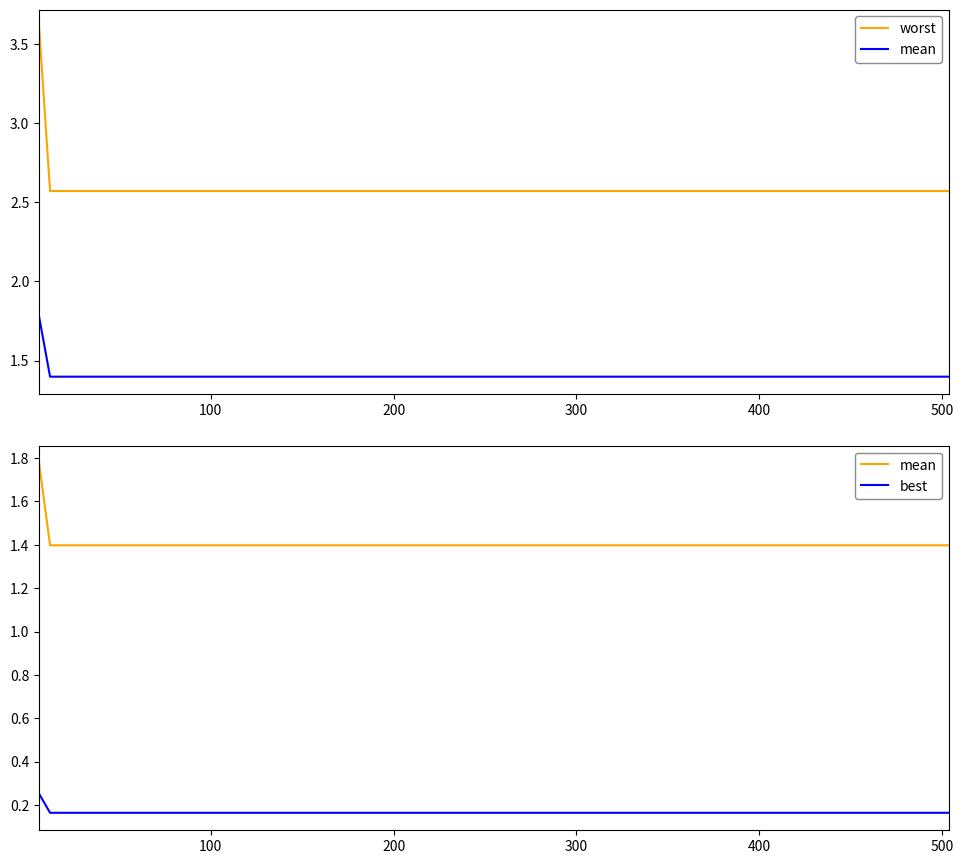

True or false: worst has more than 0 points higher than both neighbors.

False